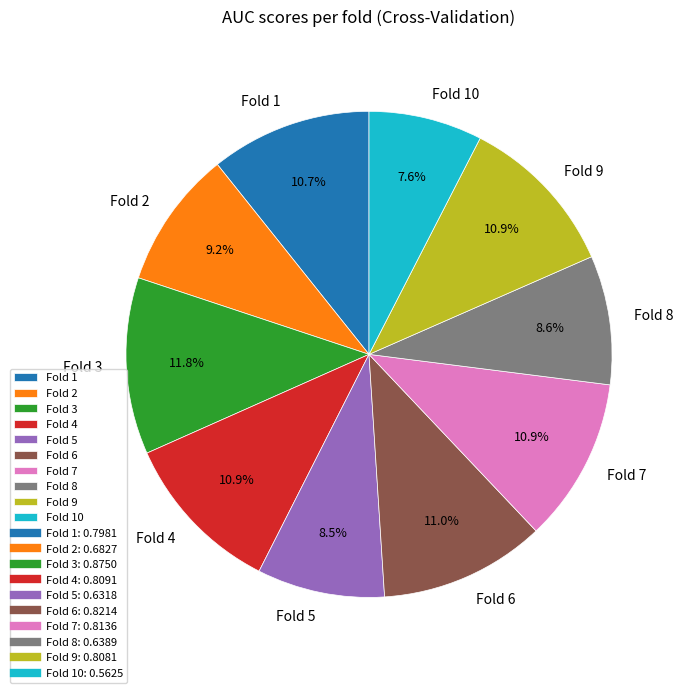

To the nearest percent, what portion does Fold 8 represent?

9%